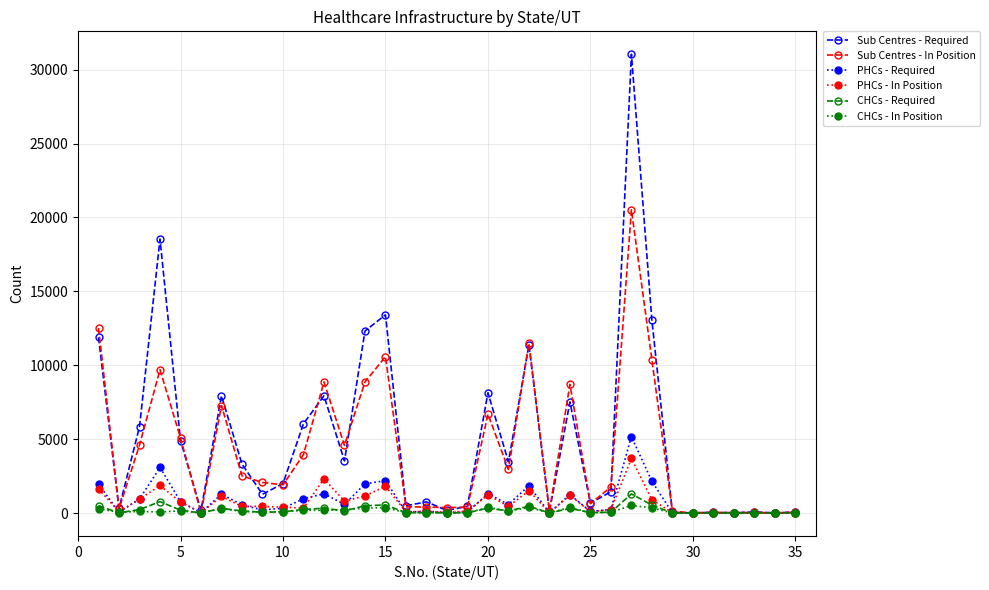

What is the maximum value shown in the chart?

31037